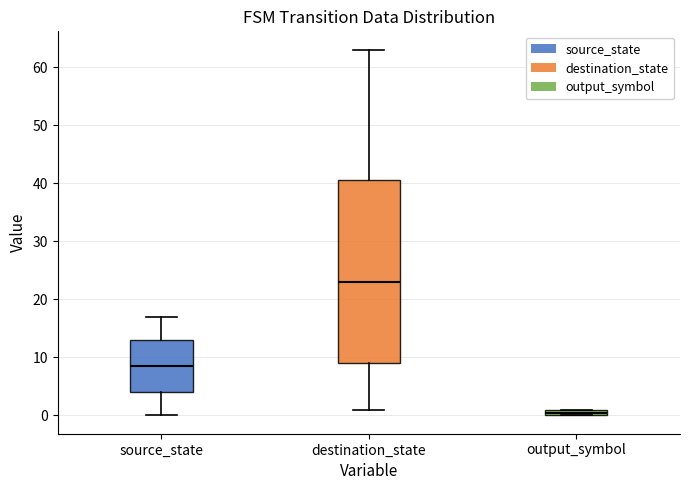

Where is the upper edge of the box for destination_state on the y-axis? The values are not printed on the chart, so give them approximately, as read against the axis.

41